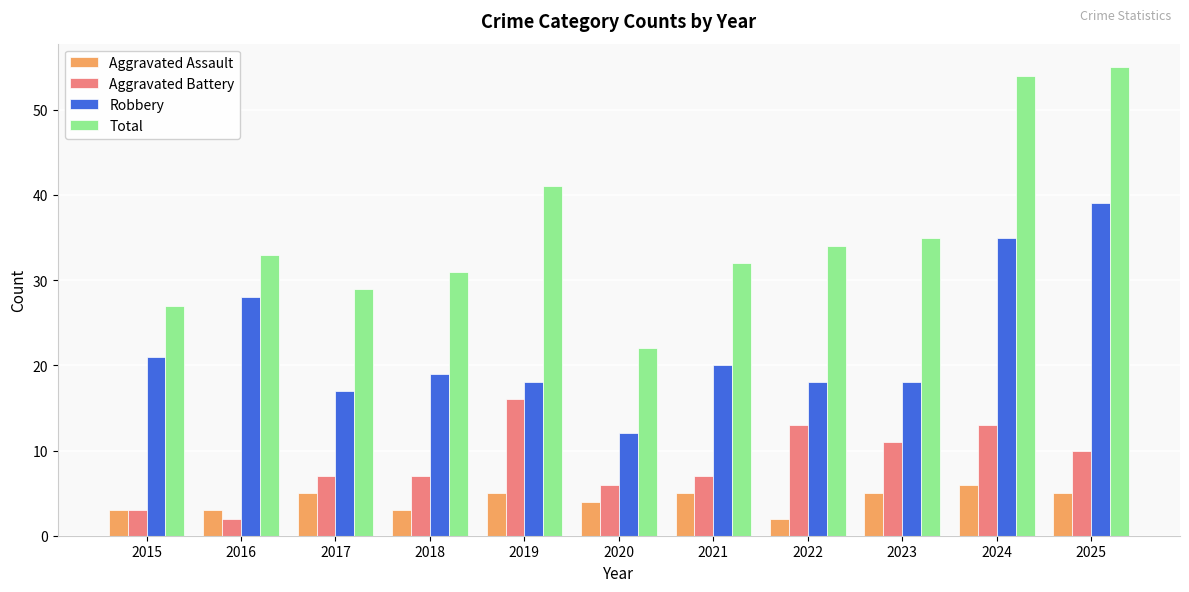

How many distinct data groups are displayed?

4